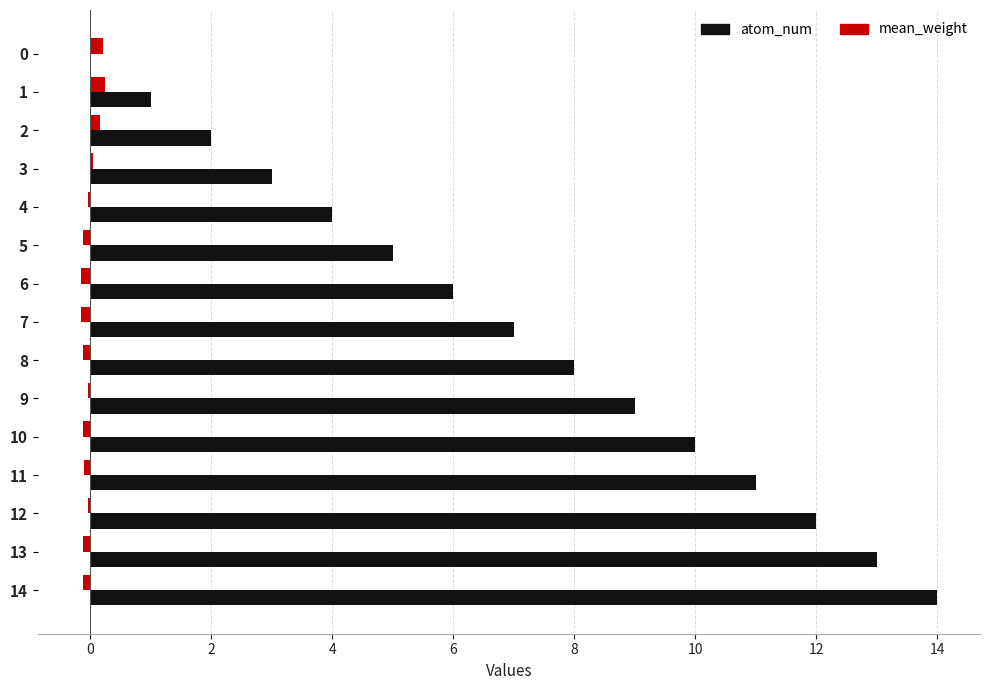

What is the spread (max minus min) of values at 10?

10.1